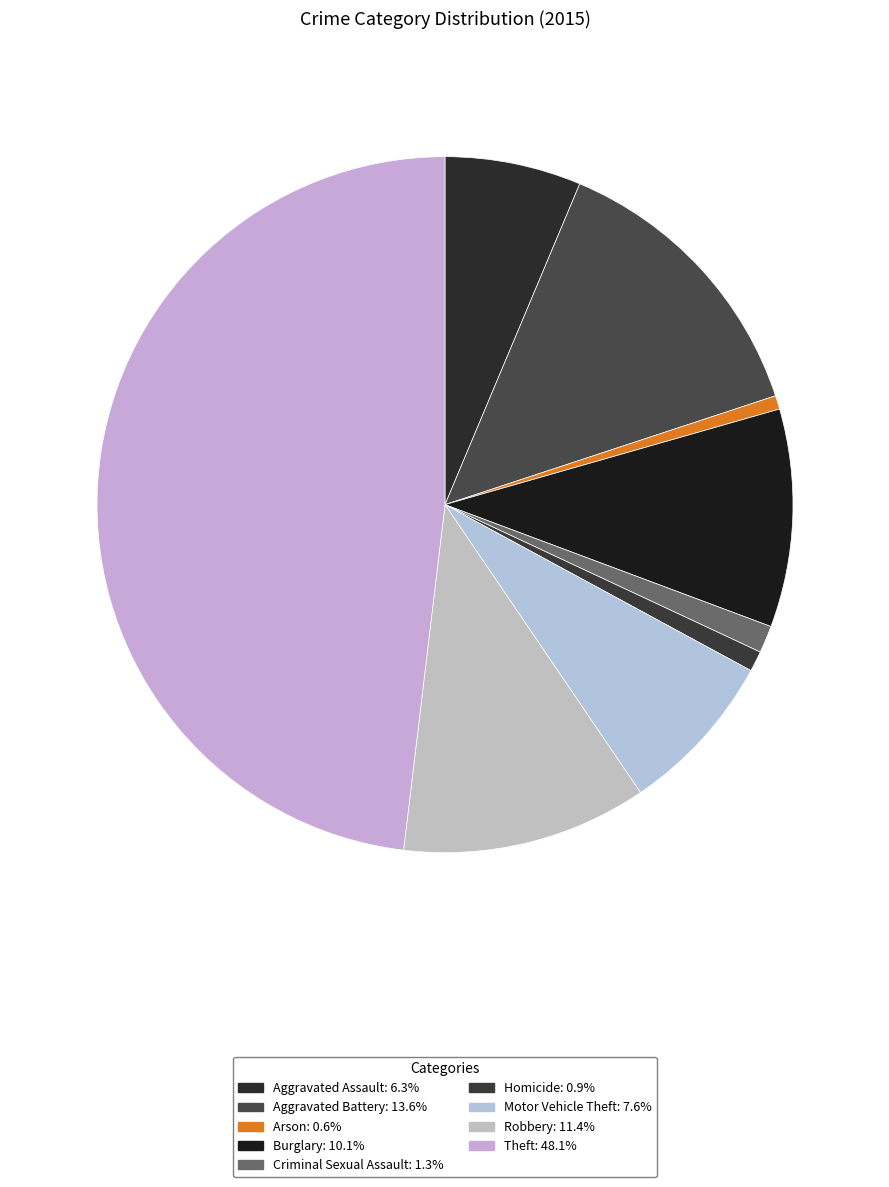

What portion of the pie excludes Robbery?

88.6%